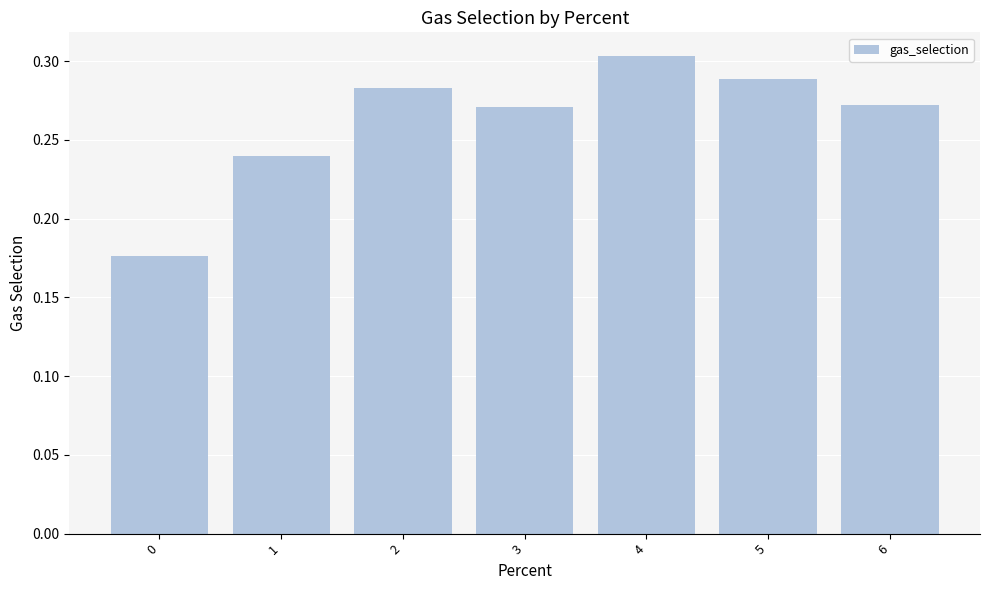

Which label corresponds to the largest value in the chart?

4